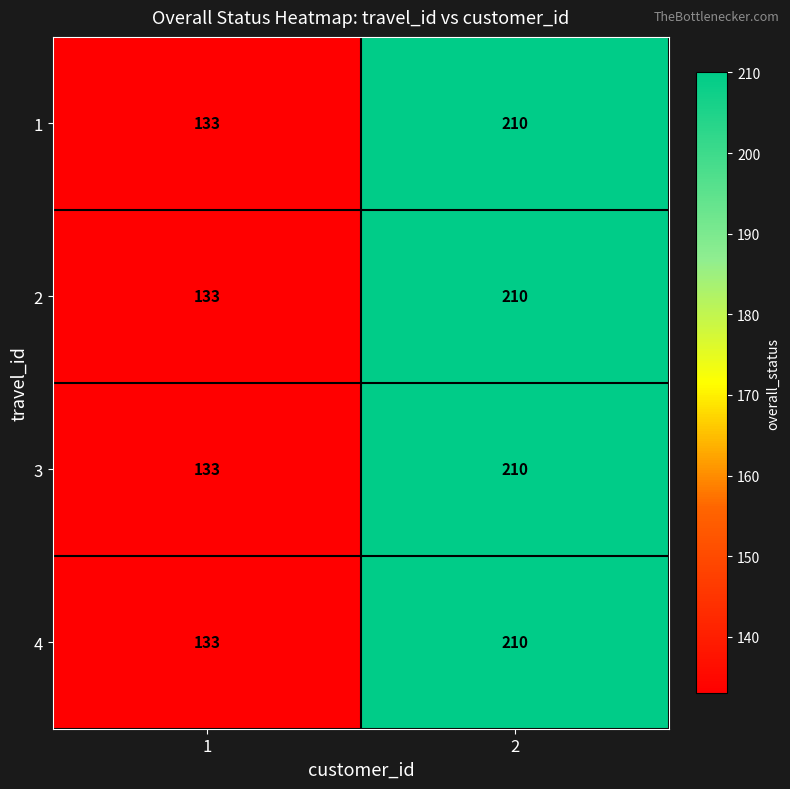

The value of 4 at 1 is 133. True or false?

True